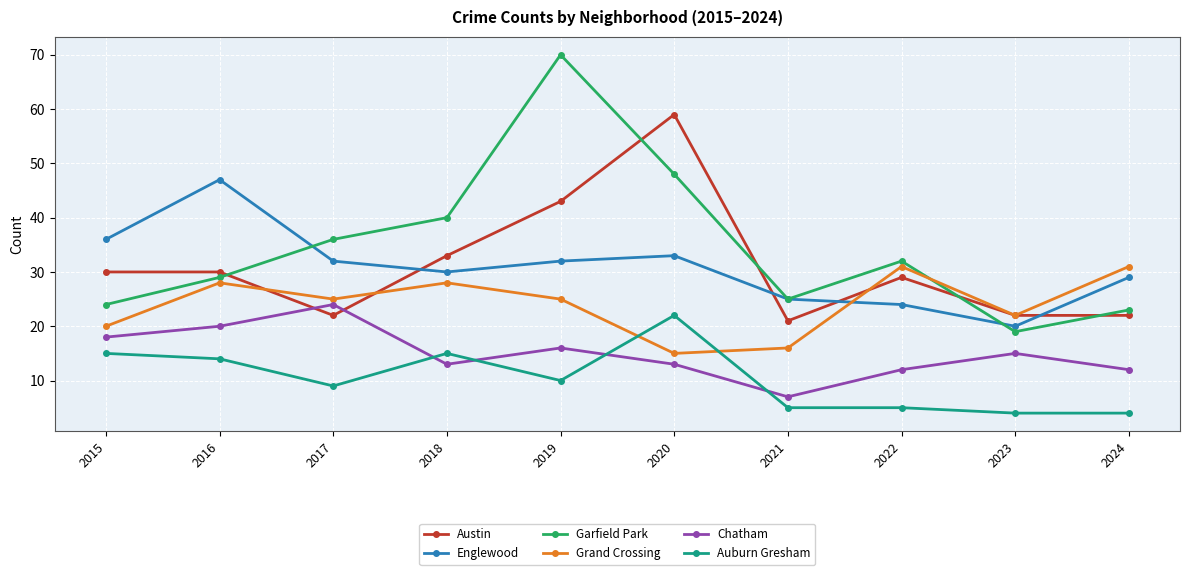

What is the spread (max minus min) of values at 2022?

27